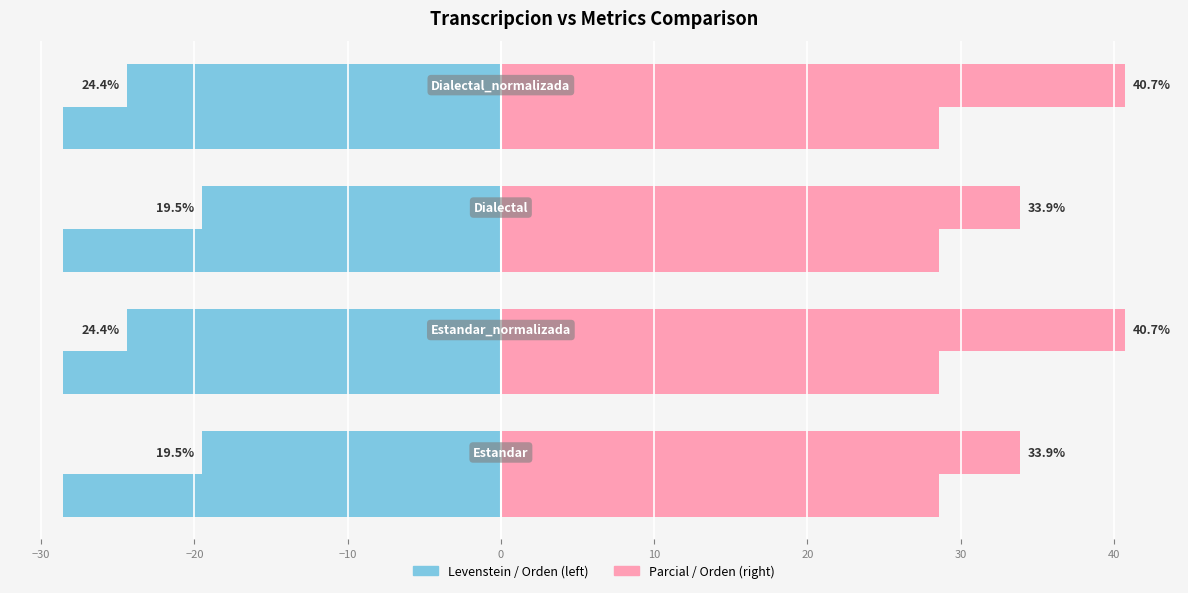

Count the number of data series in this chart.

4